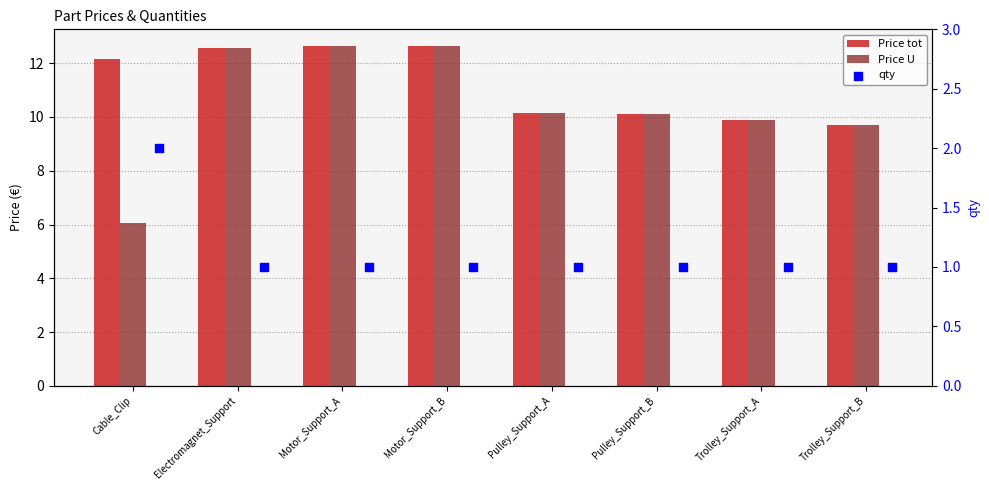

Which series contains the highest Y value?

Price tot